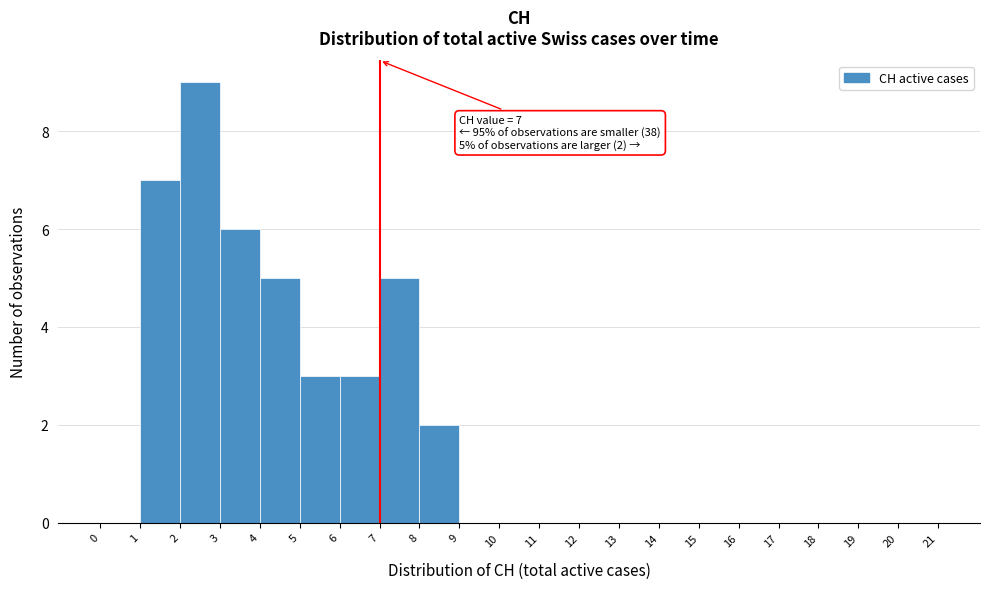

Which range on the x-axis has the tallest bar?

2 to 3